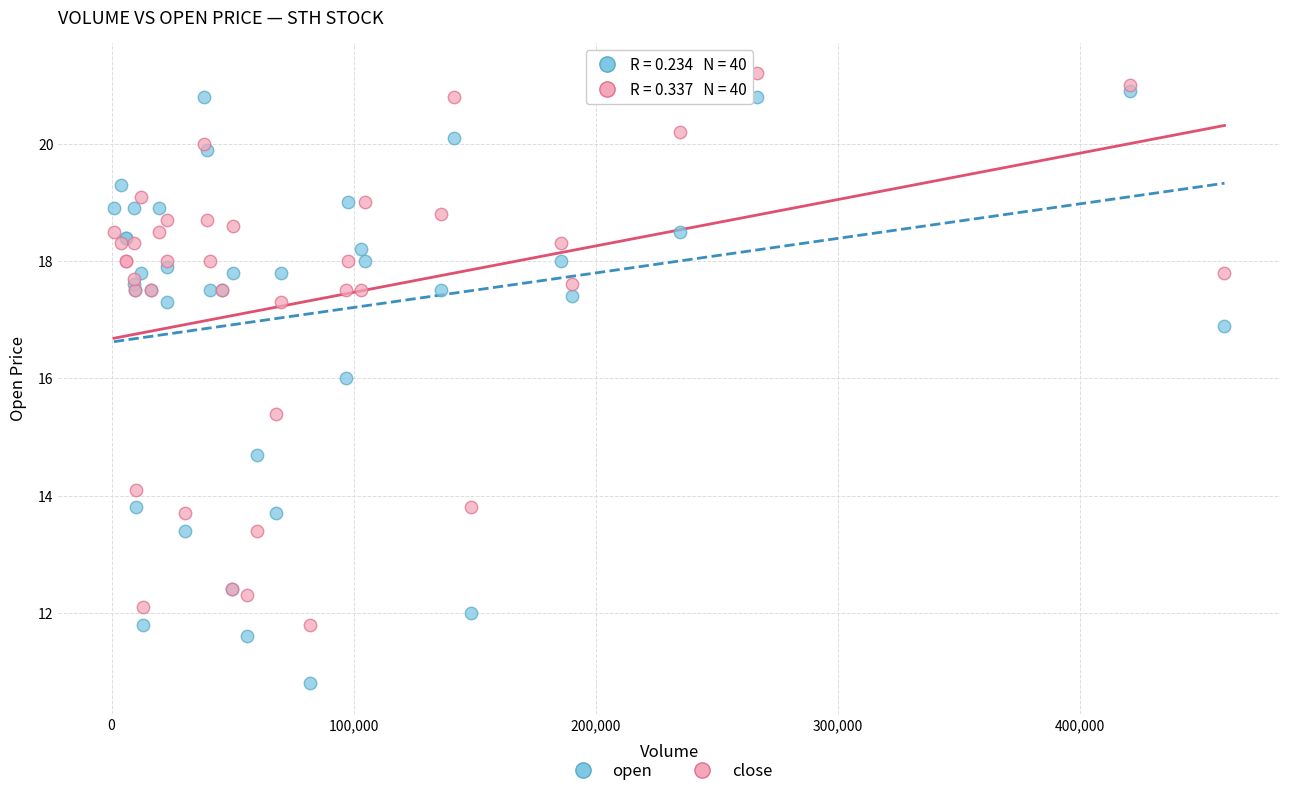

Which series contains the lowest Y value?

open